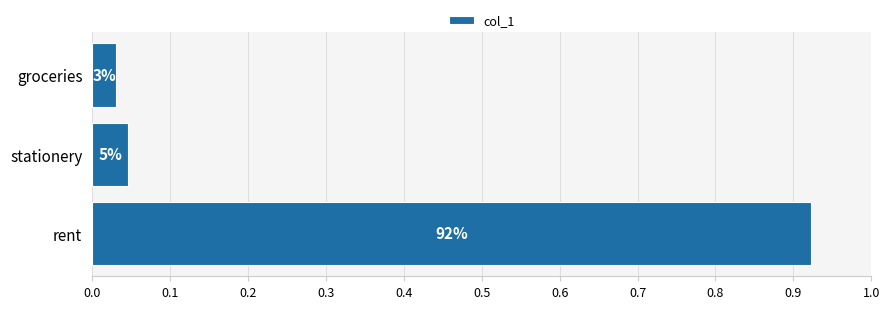

How many bars are there in total?

3